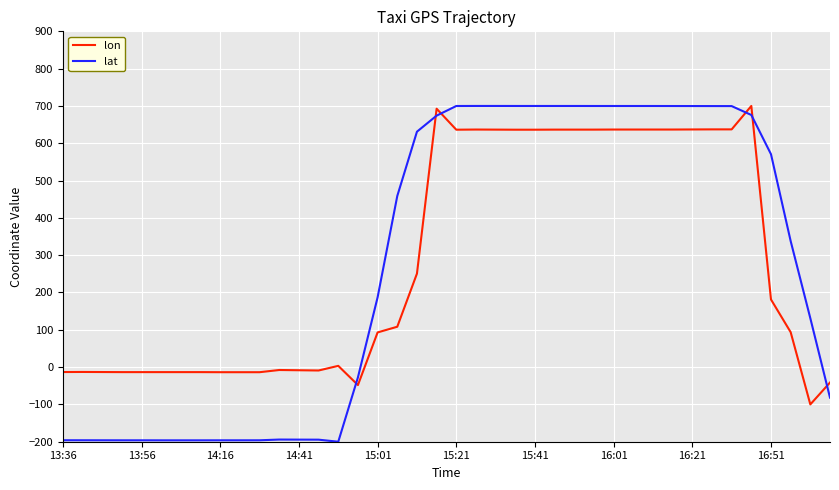

True or false: lat and lon intersect in this chart.

True